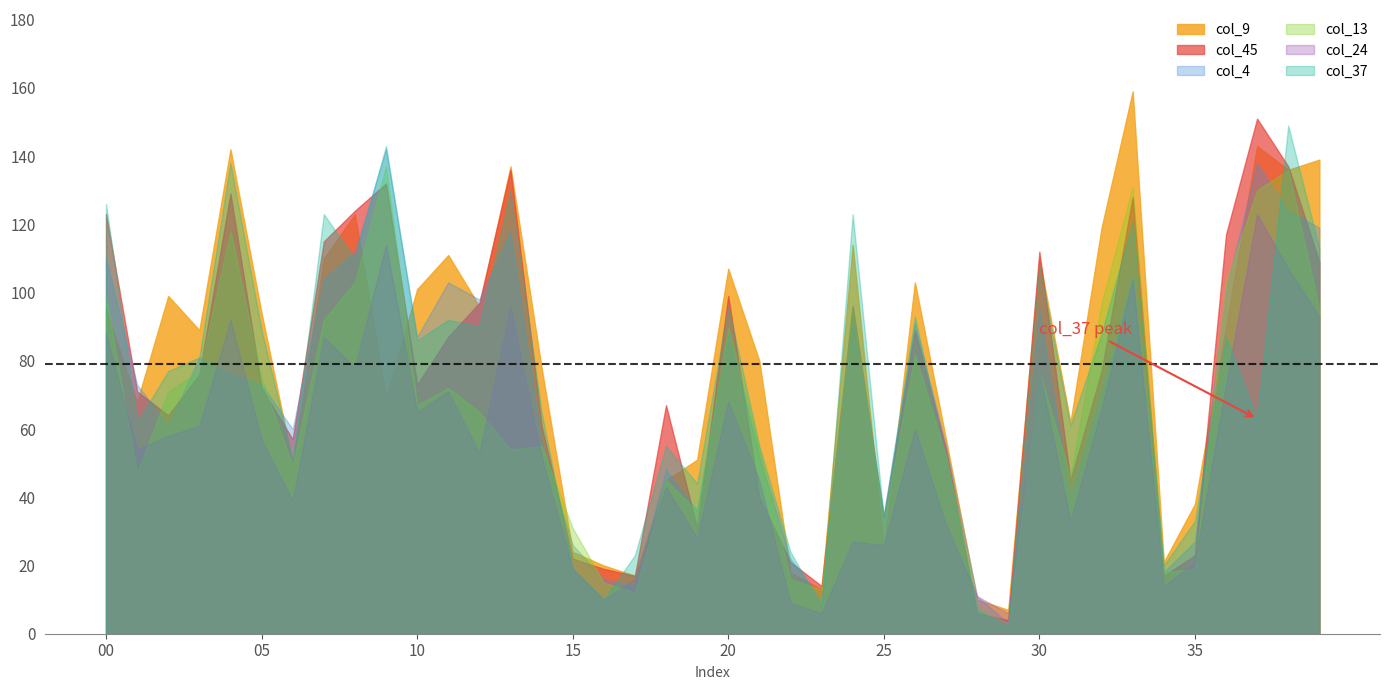

What are all the series names shown in the legend?

col_9, col_45, col_4, col_13, col_24, col_37